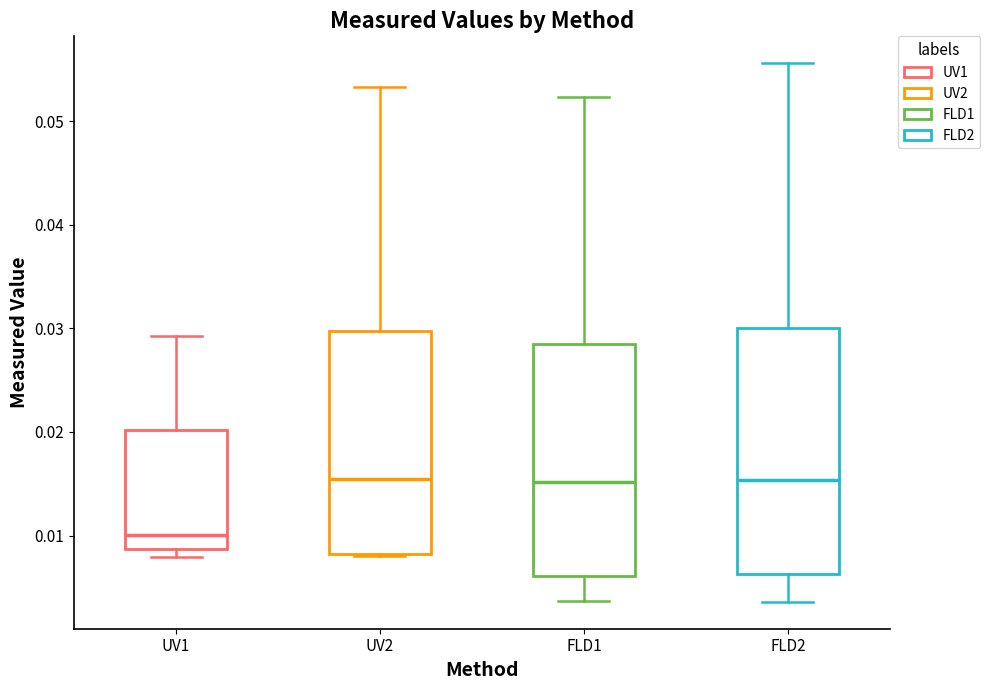

Reading left to right, read every box against the y-axis: the position of its median line, the range the box covers, and the ends of its whiskers. The values are not printed on the chart, so give them approximately, as read against the axis.

UV1: median 0.010, box 0.009 to 0.020, whiskers 0.008 to 0.029
UV2: median 0.015, box 0.008 to 0.030, whiskers 0.008 to 0.053
FLD1: median 0.015, box 0.006 to 0.028, whiskers 0.004 to 0.052
FLD2: median 0.015, box 0.006 to 0.030, whiskers 0.004 to 0.056